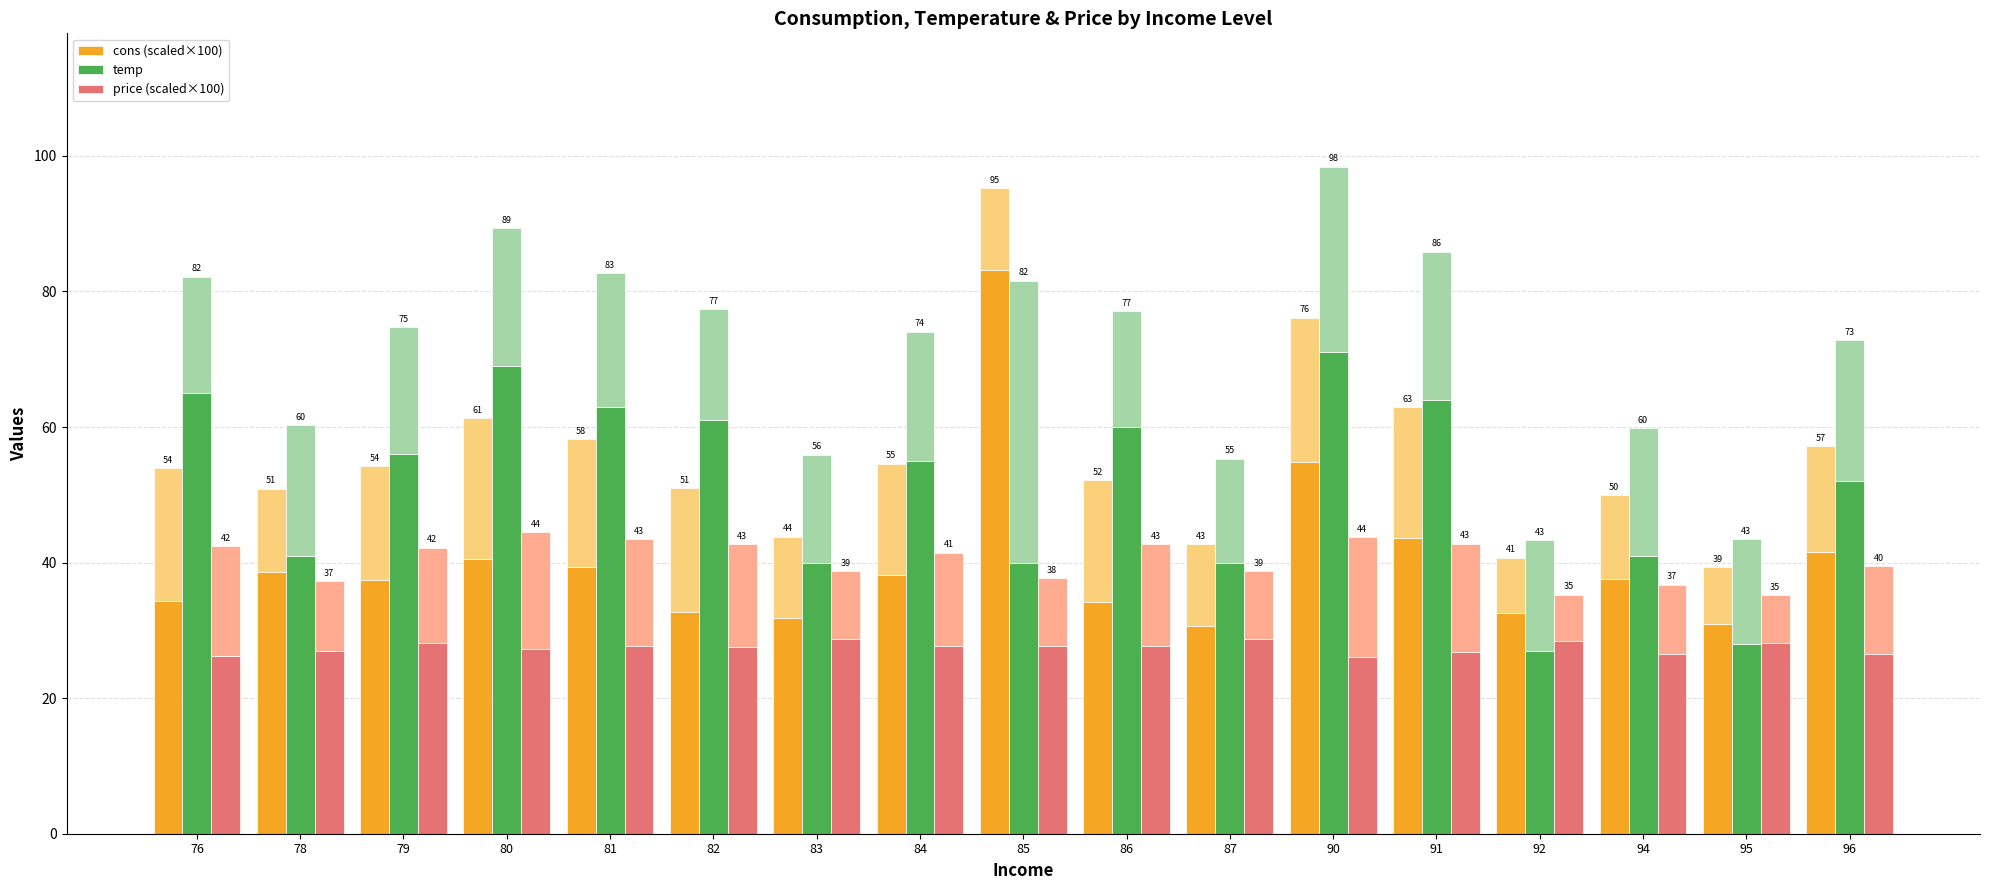

What is the sum of the temp values at 86 and 95?

88.0